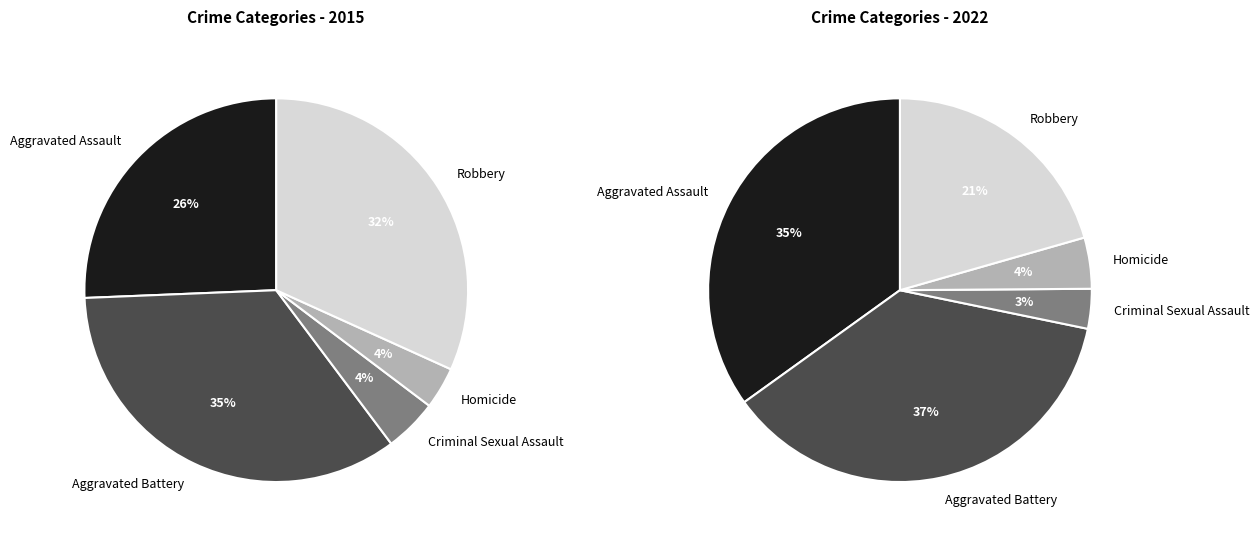

Rank the categories by value from lowest to highest.

Homicide, Criminal Sexual Assault, Aggravated Assault, Robbery, Aggravated Battery